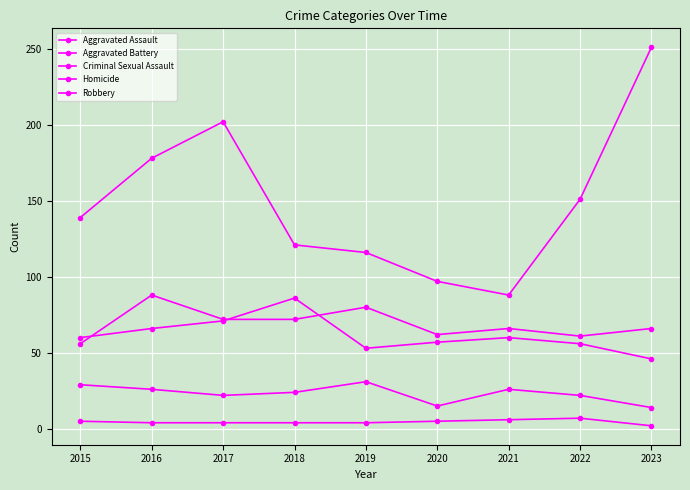

Rank the categories by Aggravated Assault value from lowest to highest.

2015, 2022, 2020, 2021, 2023, 2017, 2018, 2019, 2016